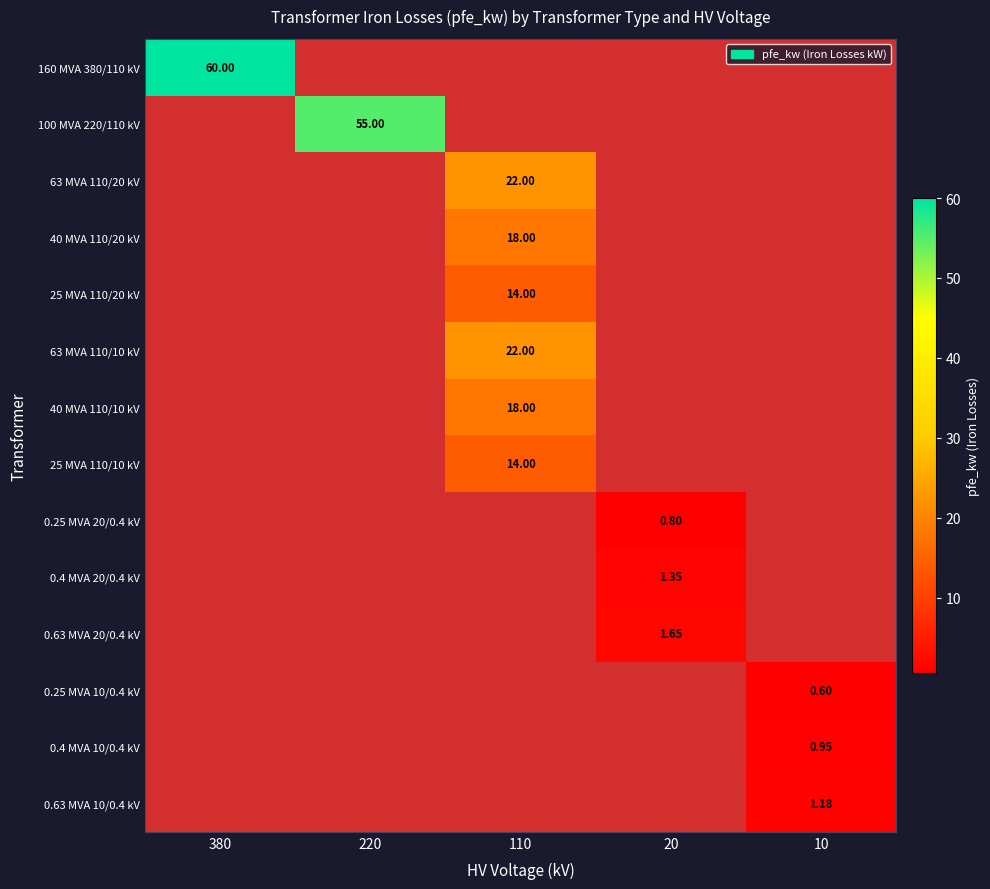

At which label is 25 MVA 110/10 kV closest to 7?

380